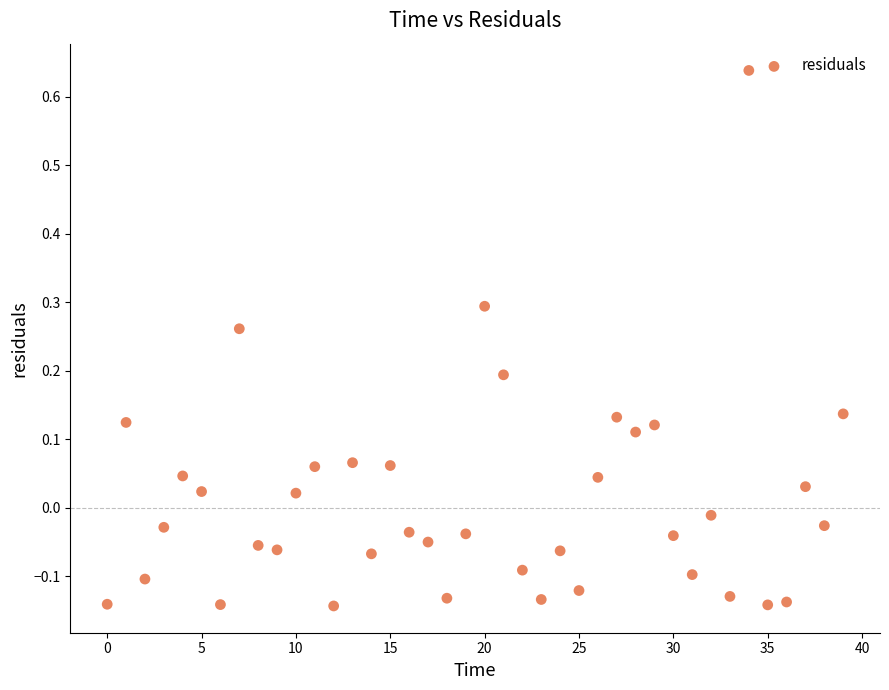

What is the range of Y values (max minus min)?

0.8